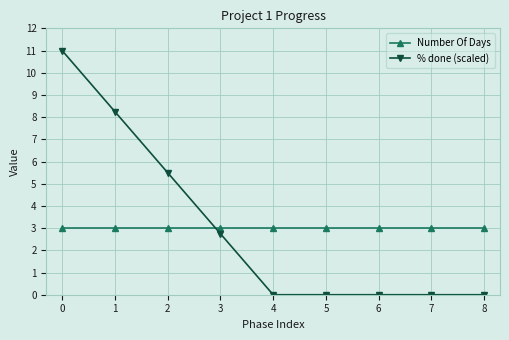

At 4, list the series in order from largest to smallest.

Number Of Days, % done (scaled)